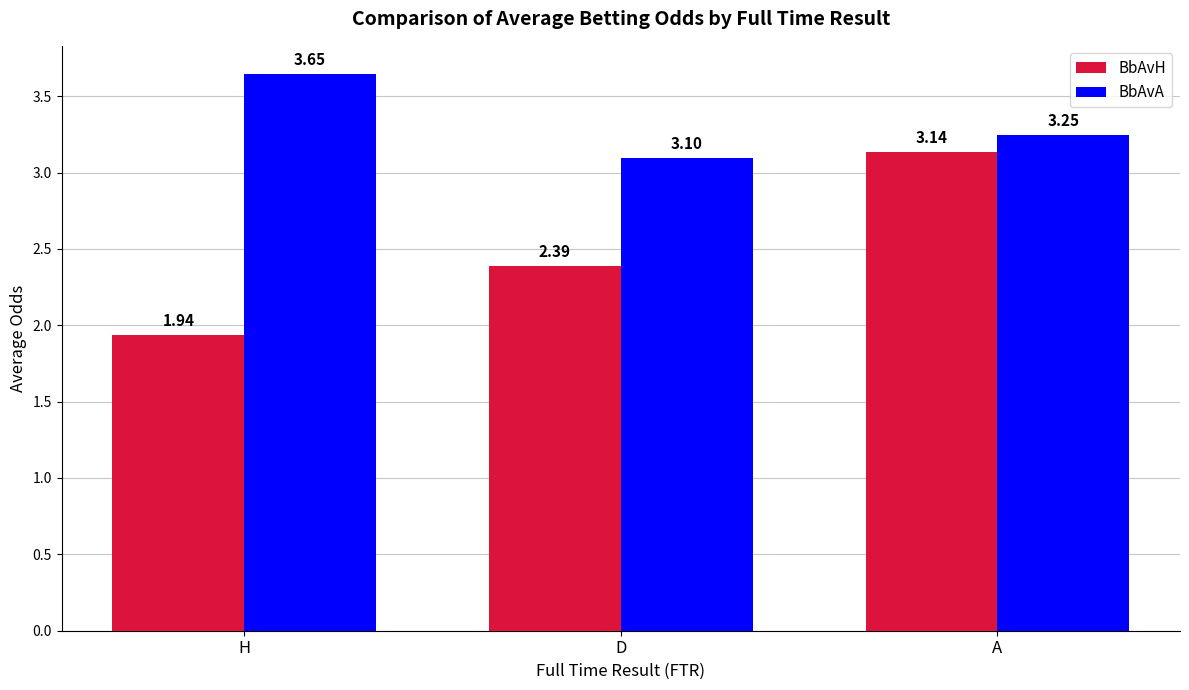

What is the sum of all BbAvA values?

10.0